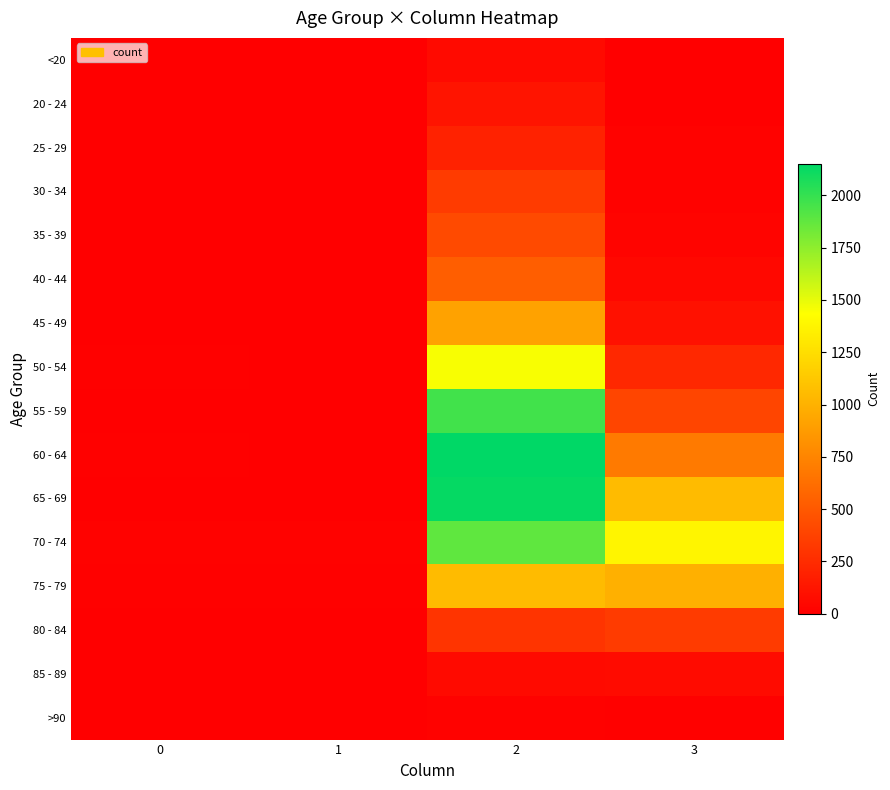

Which has a higher value, 2 or 1?

2